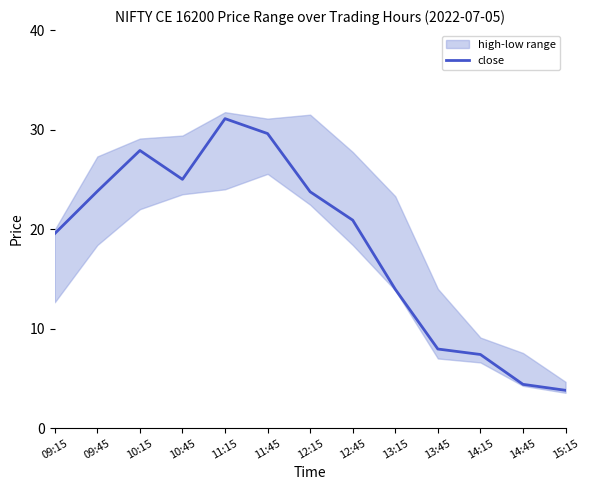

What is the value of the 8th point from the left?

20.9